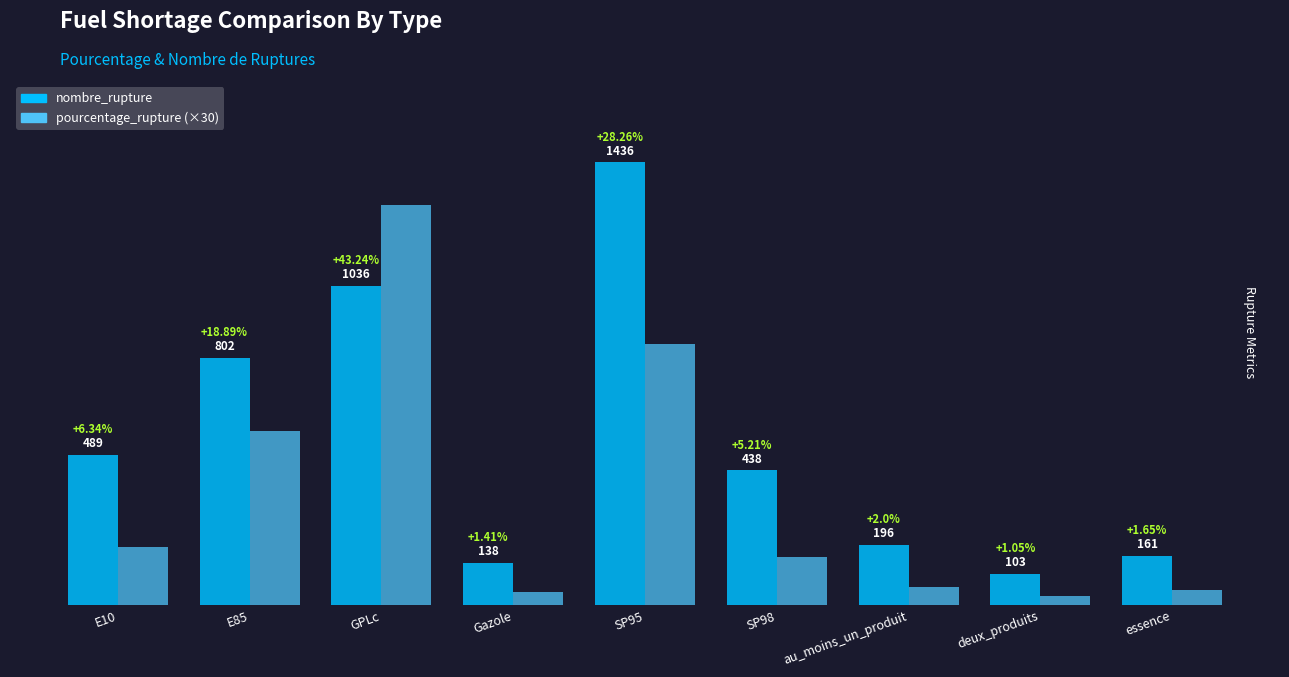

At which label does nombre_rupture reach its minimum?

deux_produits